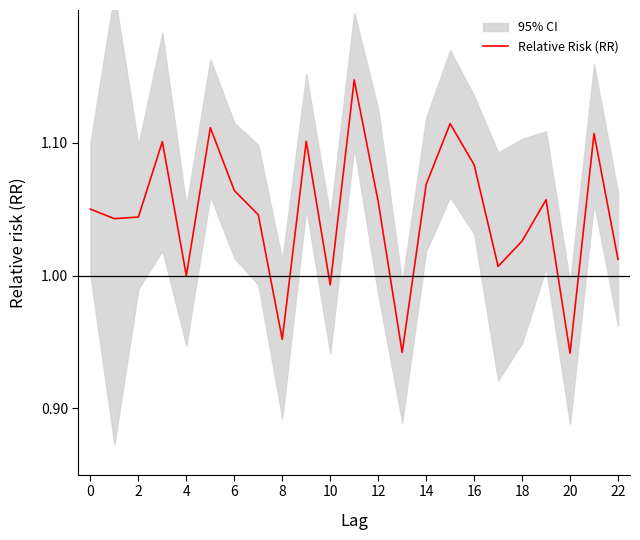

What is the difference between the maximum and minimum values?

0.2